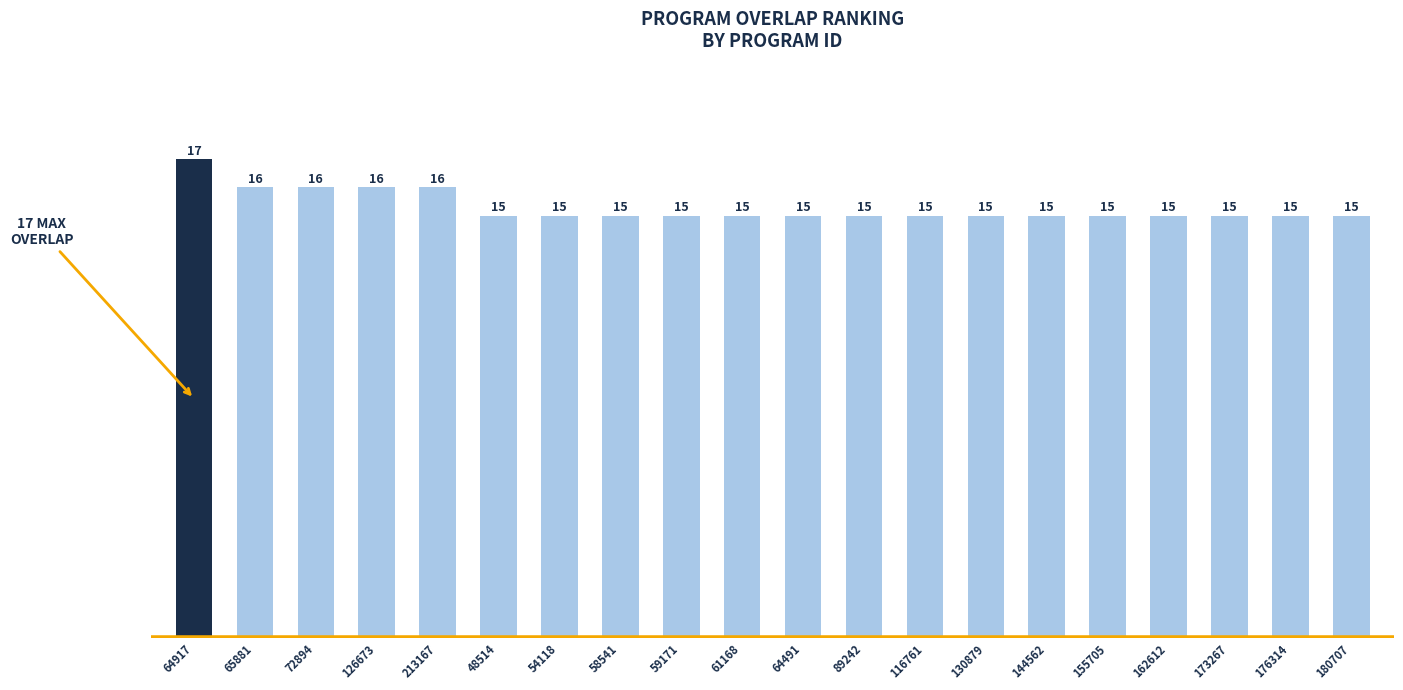

What is the smallest value displayed?

15